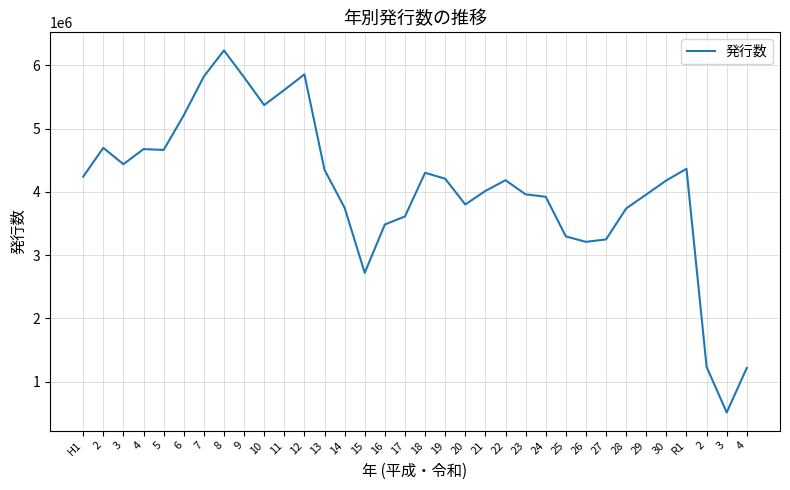

Reading left to right, what are all the values shown in this chart?

H1=4241783	2=4697047	3=4437964	4=4677020	5=4663372	6=5210727	7=5825404	8=6236438	9=5811526	10=5372272	11=5611979	12=5857835	13=4348881	14=3749166	15=2721029	16=3485325	17=3612473	18=4302191	19=4209097	20=3801384	21=4015470	22=4185080	23=3961382	24=3924008	25=3296810	26=3210844	27=3249593	28=3738380	29=3959468	30=4182207	R1=4365290	2=1234928	3=513943	4=1218692